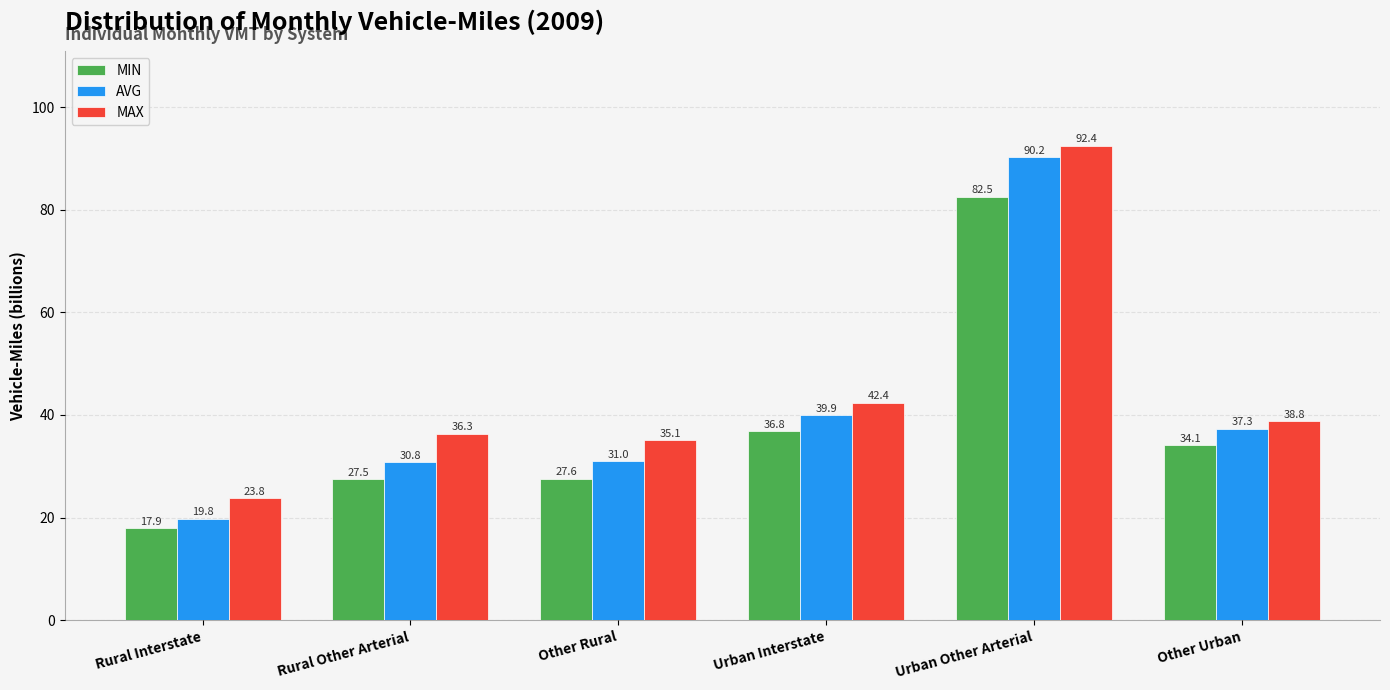

At Urban Other Arterial, list the series in order from smallest to largest.

MIN, AVG, MAX